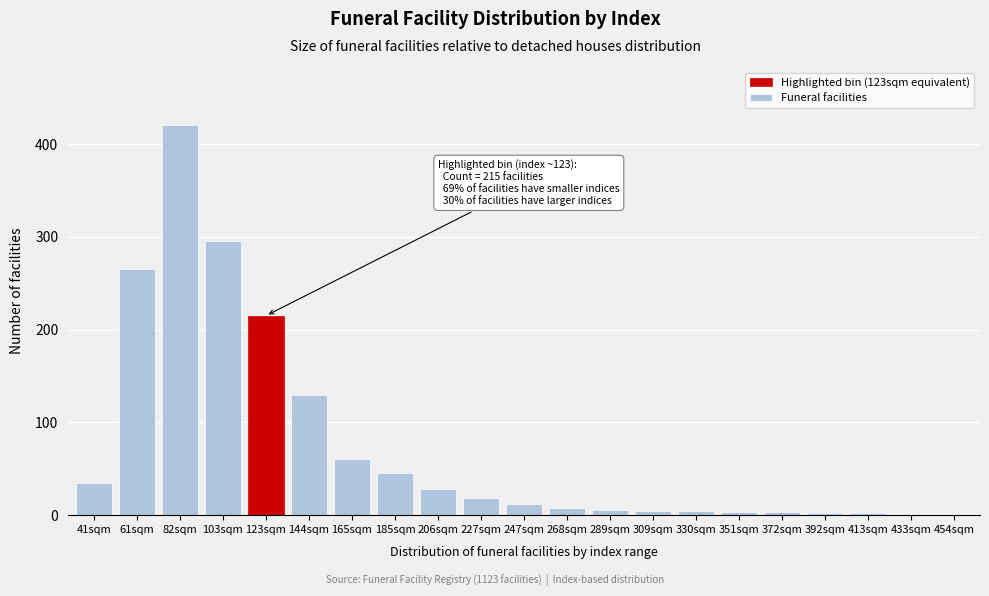

Which has a higher value, 123sqm or 61sqm?

61sqm